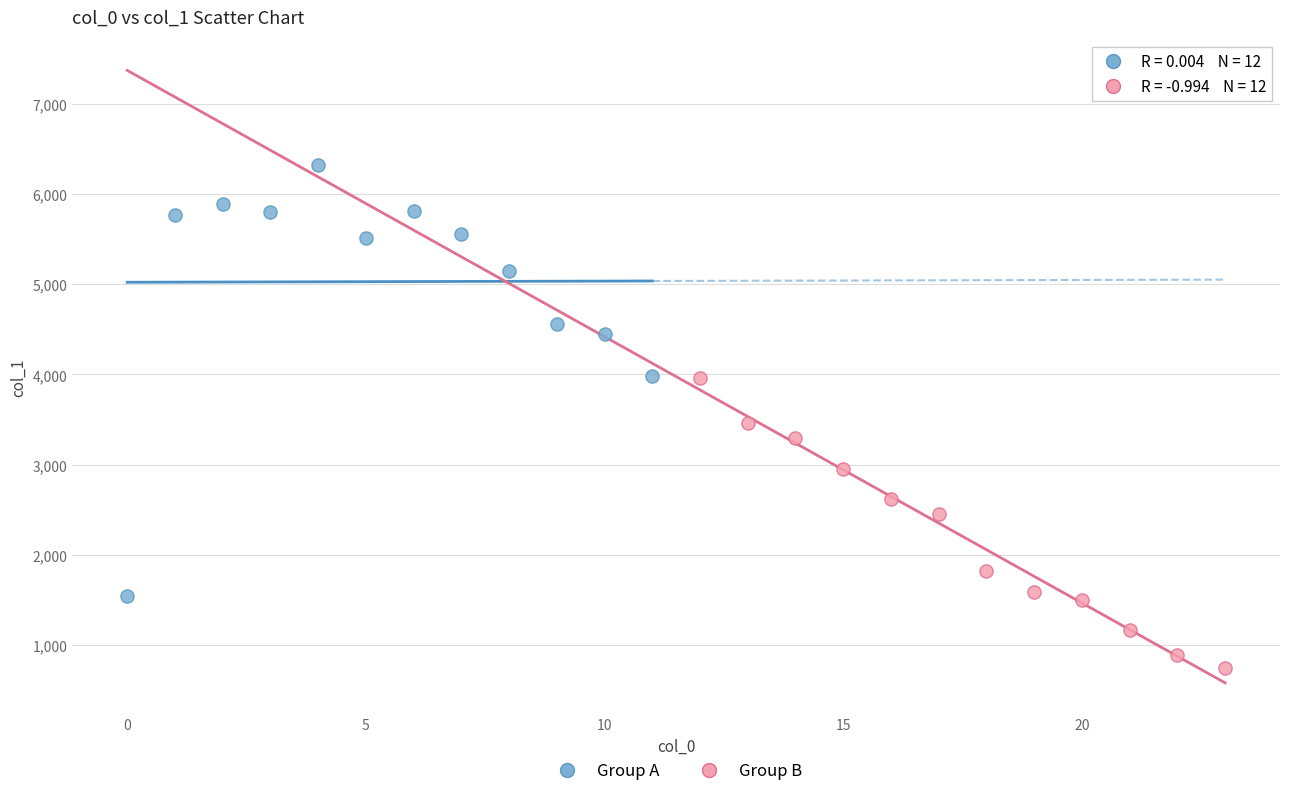

Which series has the widest spread of Y values?

Group A